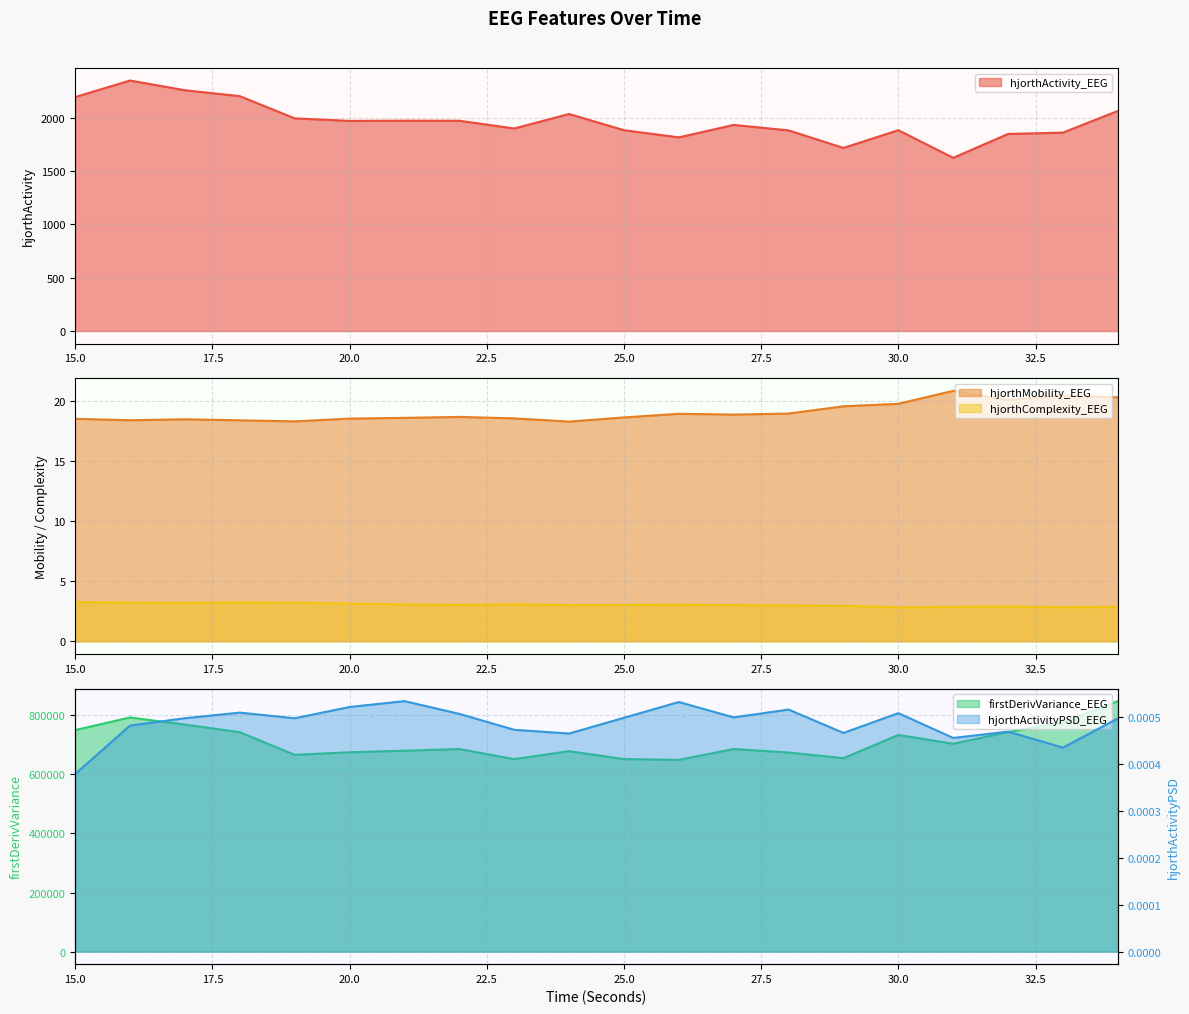

Reading left to right, extract all data points from this chart.

hjorthActivity_EEG: 15=2194.1	16=2349.2	17=2258.0	18=2202.8	19=1994.4	20=1970.5	21=1973.0	22=1972.1	23=1899.3	24=2035.5	25=1883.4	26=1816.2	27=1932.9	28=1881.6	29=1717.2	30=1883.3	31=1624.5	32=1848.1	33=1860.7	34=2064.0
hjorthMobility_EEG: 15=18.5	16=18.4	17=18.4	18=18.4	19=18.3	20=18.5	21=18.6	22=18.6	23=18.5	24=18.3	25=18.6	26=18.9	27=18.8	28=18.9	29=19.5	30=19.7	31=20.8	32=20.1	33=20.4	34=20.3
hjorthComplexity_EEG: 15=3.3	16=3.2	17=3.2	18=3.2	19=3.2	20=3.1	21=3.1	22=3.0	23=3.1	24=3.0	25=3.0	26=3.0	27=3.0	28=3.0	29=3.0	30=2.8	31=2.9	32=2.9	33=2.8	34=2.9
firstDerivVariance_EEG: 15=750013.3	16=792835.8	17=768609.1	18=742960.4	19=666233.0	20=674950.9	21=680248.2	22=685786.8	23=651749.3	24=678597.6	25=651847.3	26=649181.9	27=685995.0	28=674042.7	29=654941.1	30=733519.4	31=703827.5	32=743281.2	33=776258.9	34=848109.1
hjorthActivityPSD_EEG: 15=0.0	16=0.0	17=0.0	18=0.0	19=0.0	20=0.0	21=0.0	22=0.0	23=0.0	24=0.0	25=0.0	26=0.0	27=0.0	28=0.0	29=0.0	30=0.0	31=0.0	32=0.0	33=0.0	34=0.0